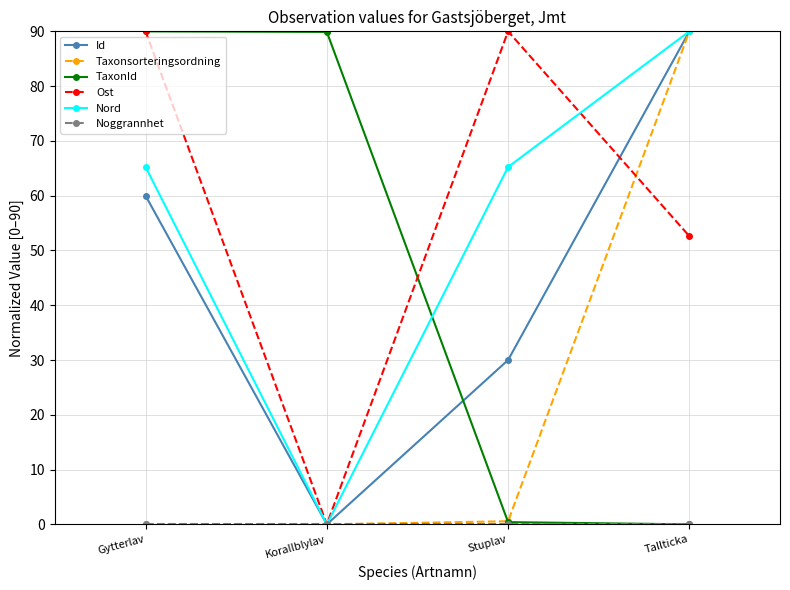

What is the total value across all series at Tallticka?

322.6